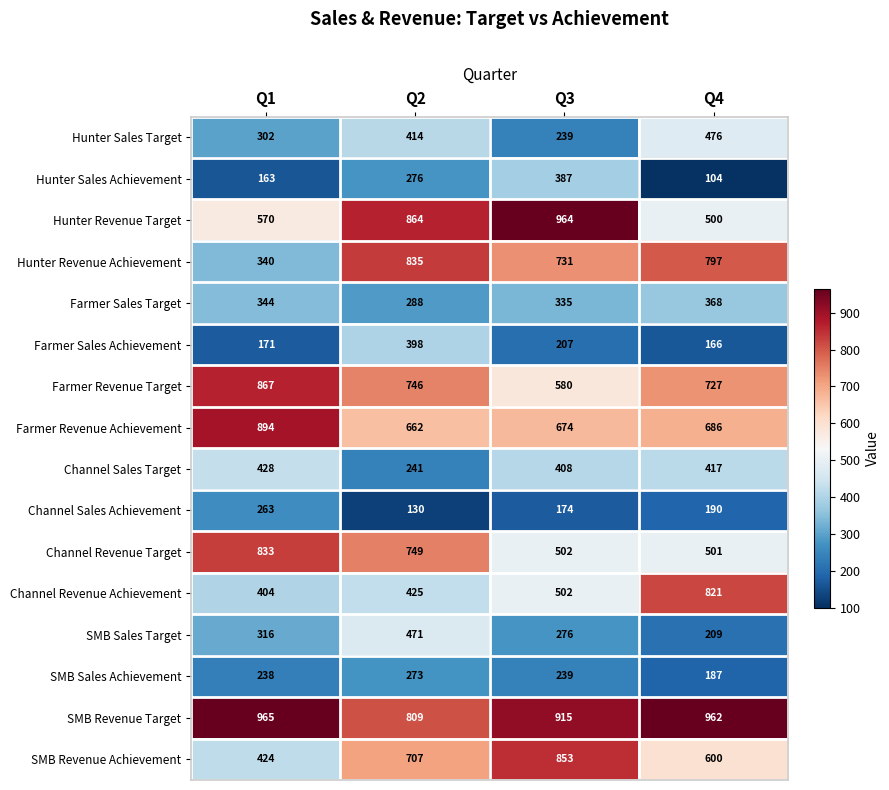

The SMB Sales Target series shows 53 at Q4. True or false?

False